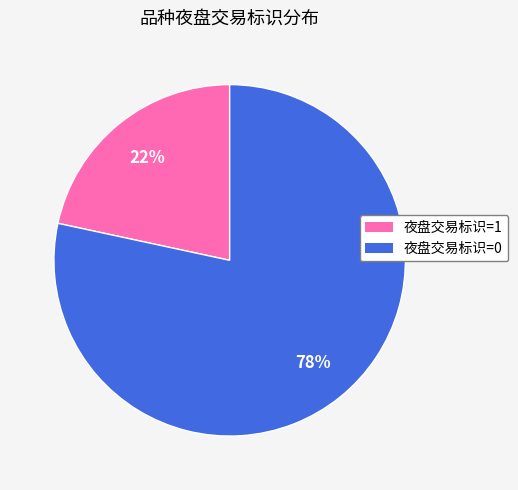

Is it true that 夜盘交易标识=0 is 78% of the pie?

True